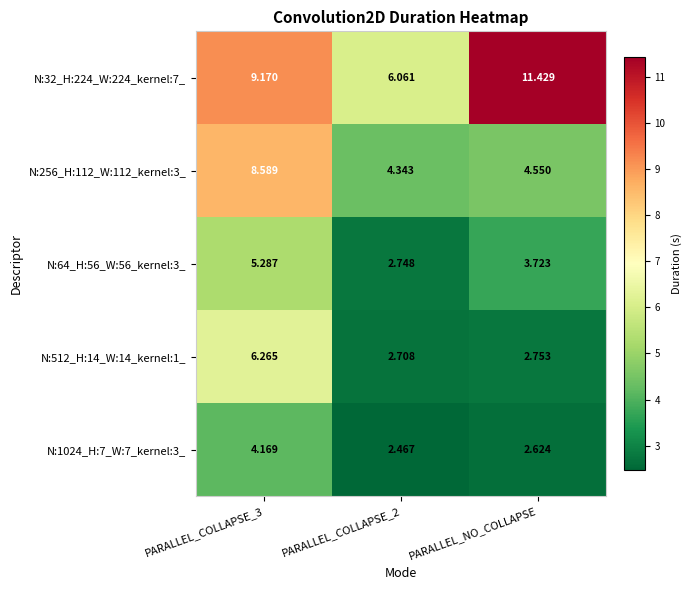

Is the value of N:64_H:56_W:56_kernel:3_ at PARALLEL_COLLAPSE_3 greater than the value of N:512_H:14_W:14_kernel:1_ at PARALLEL_COLLAPSE_3?

No